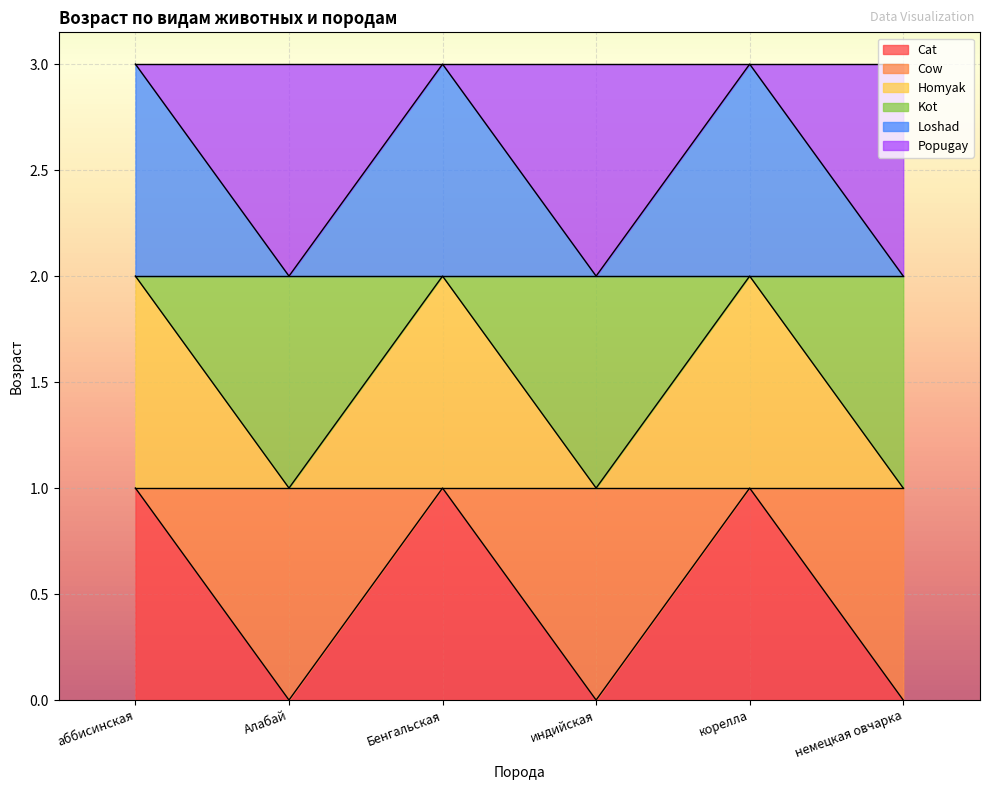

What is the highest value of the Cat series?

1